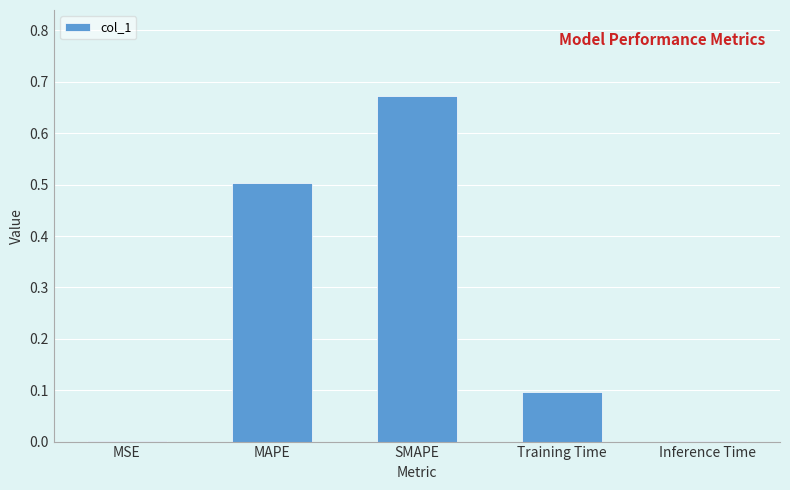

The value at Inference Time is 0.0. True or false?

True